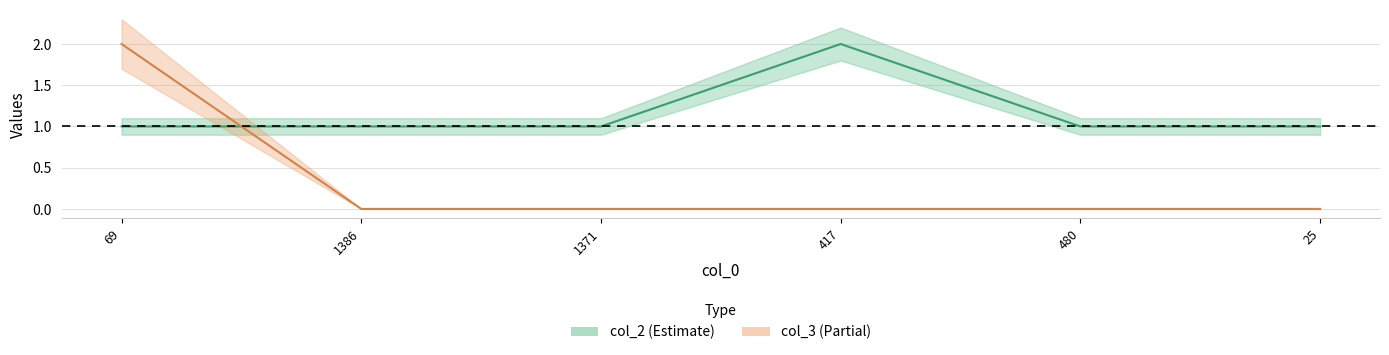

Is it true that col_3 equals -1 at 25?

False